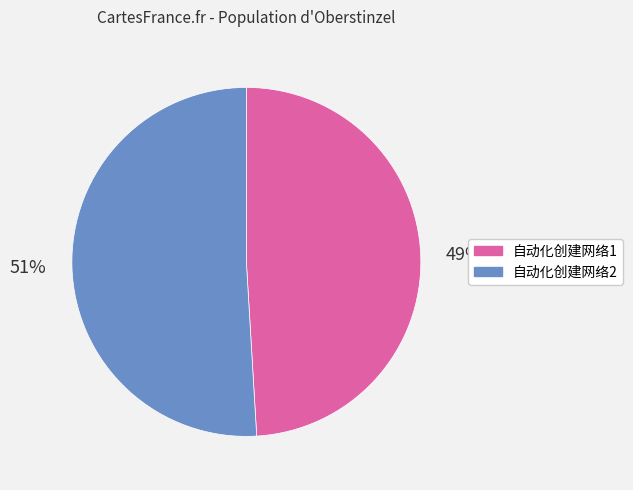

Is it true that 自动化创建网络1 is 49% of the pie?

True